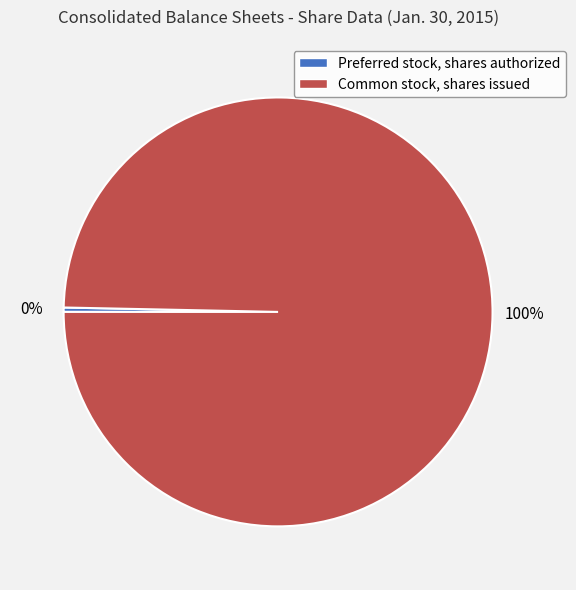

Between Common stock, shares issued and Preferred stock, shares authorized, which is larger?

Common stock, shares issued